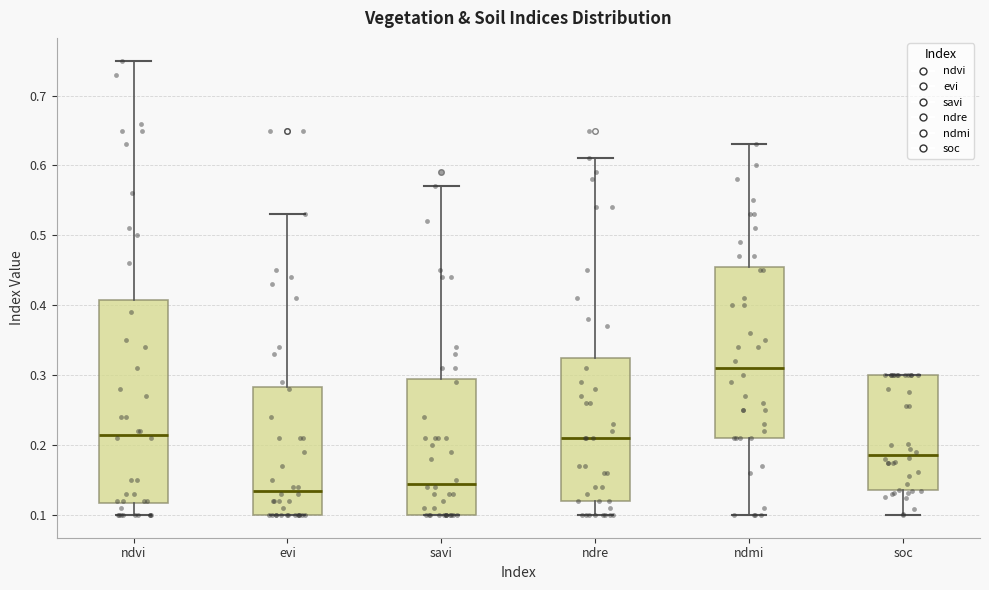

Reading left to right, read every box against the y-axis: the position of its median line, the range the box covers, and the ends of its whiskers. The values are not printed on the chart, so give them approximately, as read against the axis.

ndvi: median 0.22, box 0.12 to 0.41, whiskers 0.10 to 0.75
evi: median 0.14, box 0.10 to 0.28, whiskers 0.10 to 0.53
savi: median 0.15, box 0.10 to 0.30, whiskers 0.10 to 0.57
ndre: median 0.21, box 0.12 to 0.33, whiskers 0.10 to 0.61
ndmi: median 0.31, box 0.21 to 0.46, whiskers 0.10 to 0.63
soc: median 0.19, box 0.14 to 0.30, whiskers 0.10 to 0.30